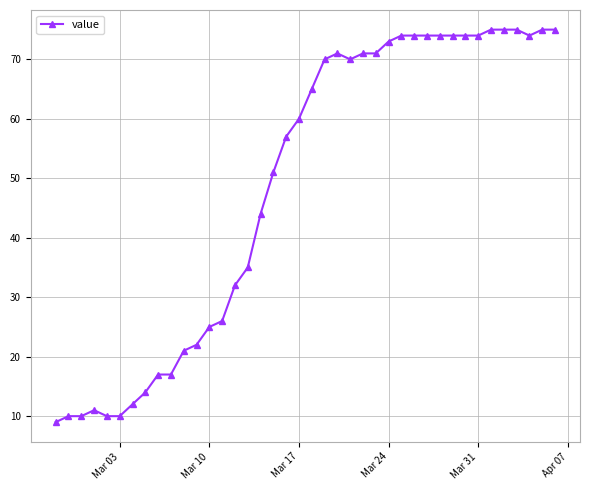

Reading left to right, what are all the values shown in this chart?

9	10	10	11	10	10	12	14	17	17	21	22	25	26	32	35	44	51	57	60	65	70	71	70	71	71	73	74	74	74	74	74	74	74	75	75	75	74	75	75